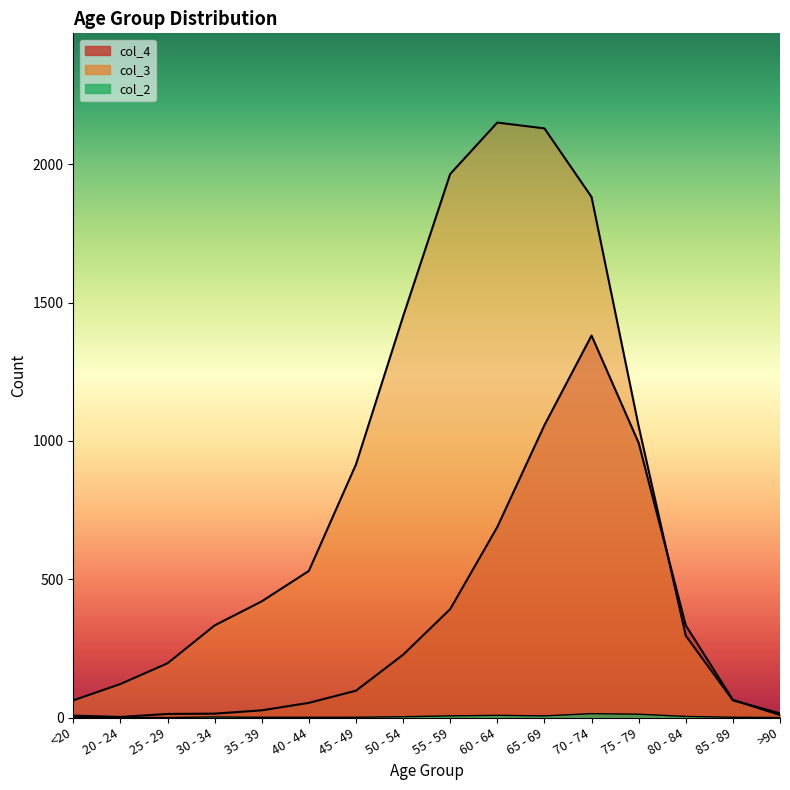

True or false: col_4 and col_3 cross at least once.

True